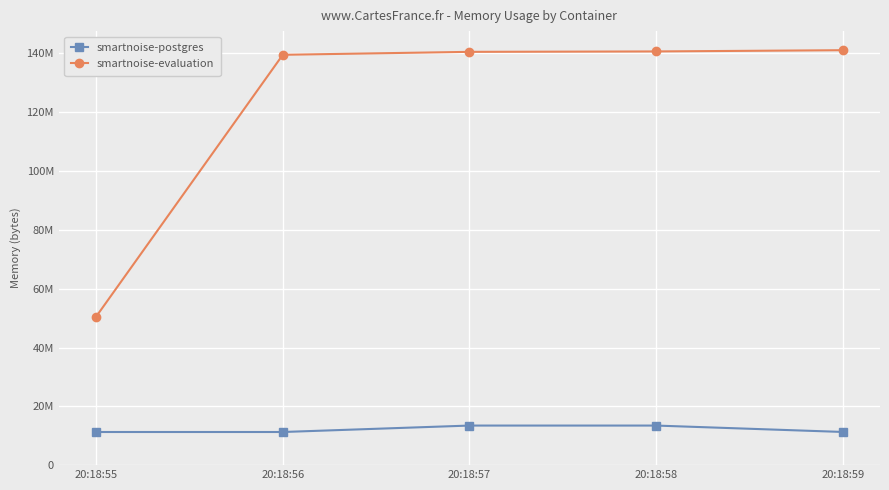

What is the difference between the second highest and second lowest values in the smartnoise-postgres series?

2191360